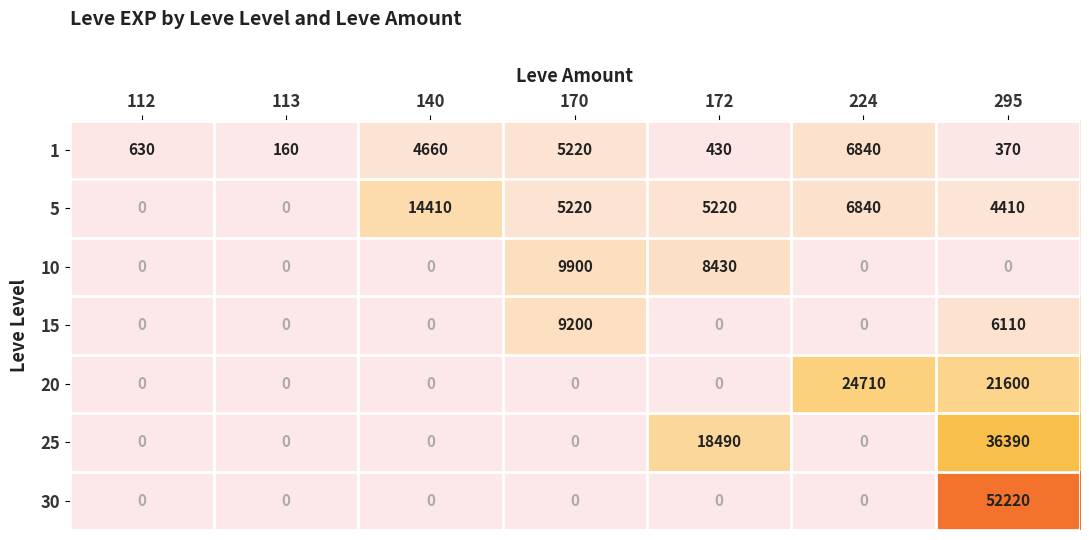

True or false: 30 has a value of -18129 at 112.

False